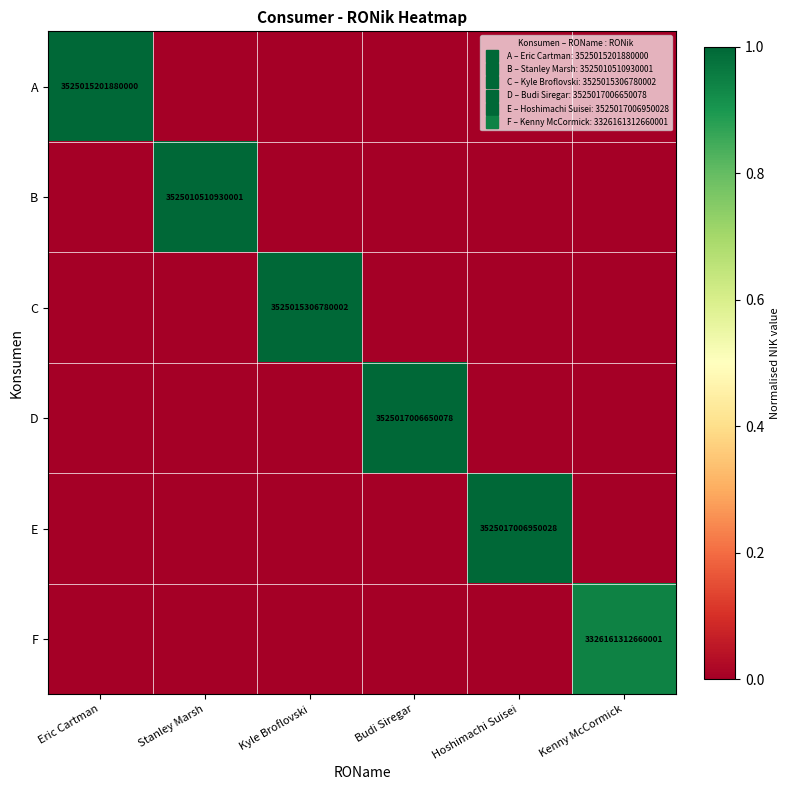

What is the total value across all series at Budi Siregar?

1.0